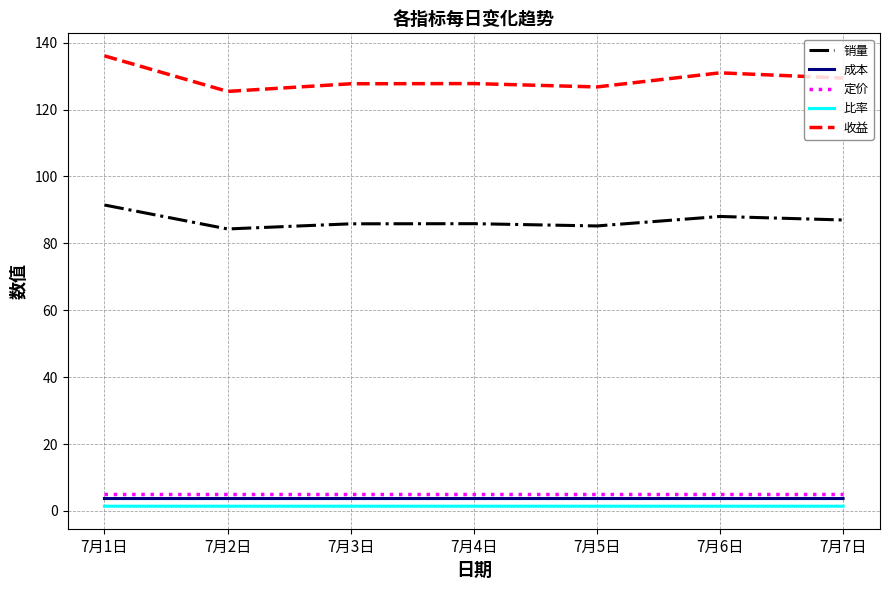

Which series has the largest total across all categories?

收益